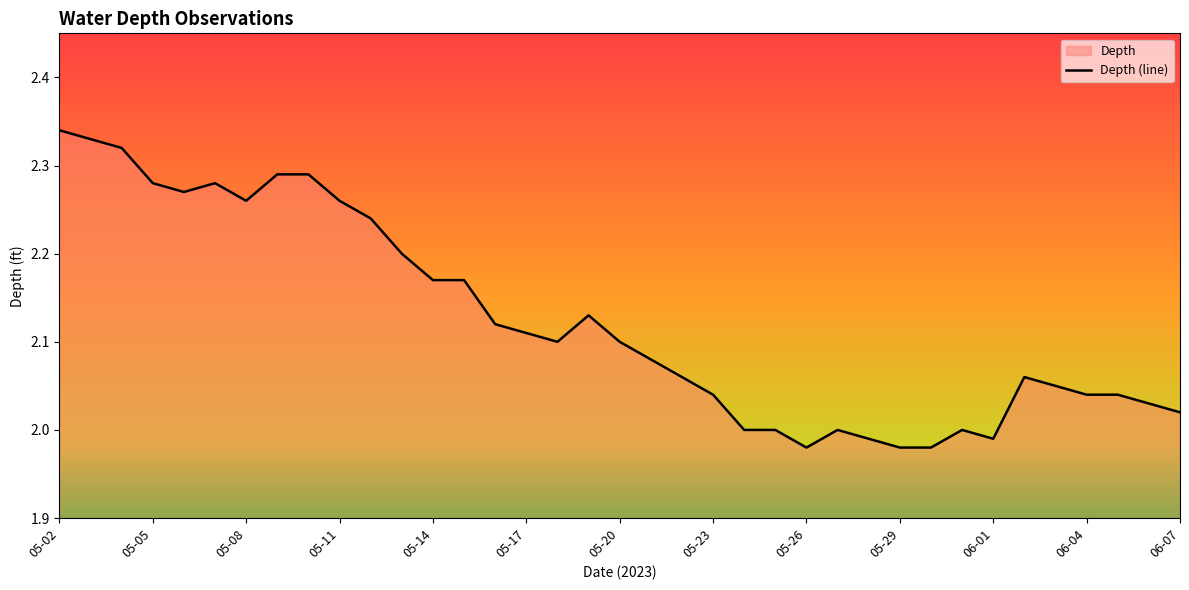

The value at 05-23 is 3.1. True or false?

False